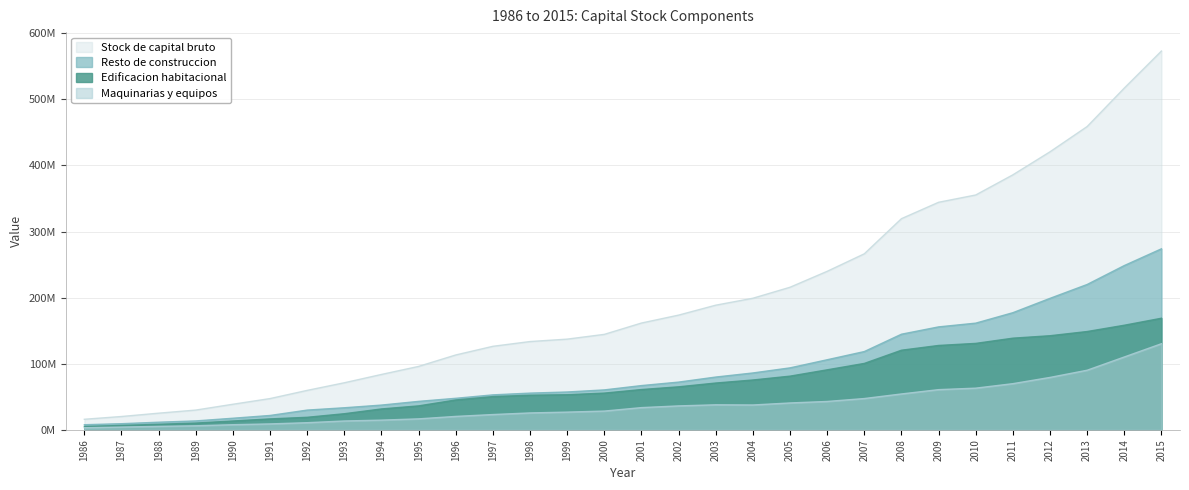

Does the chart have visible grid lines?

Yes